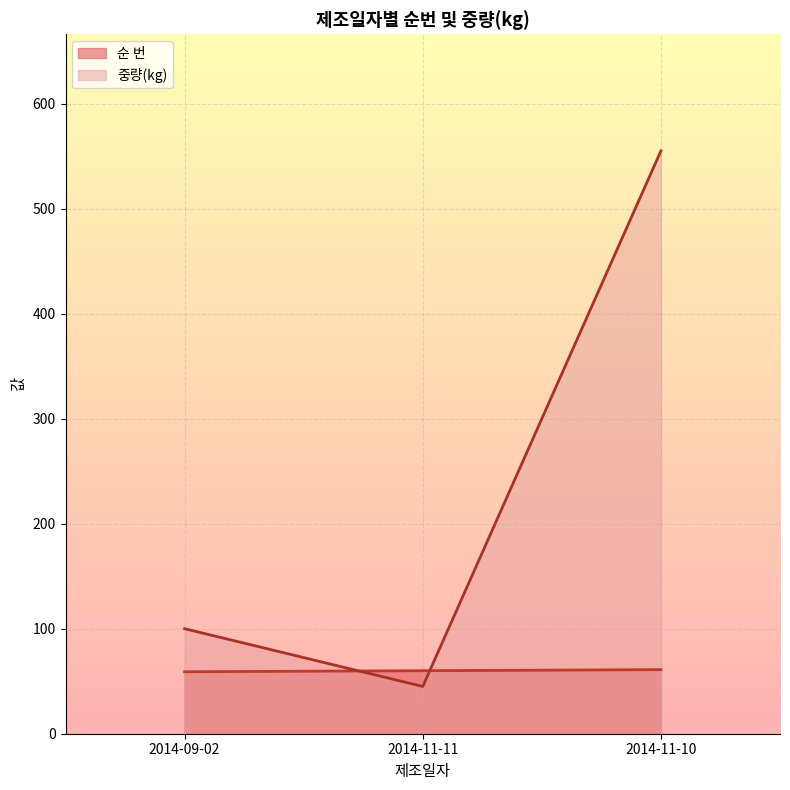

At which label is 순 번 closest to 60?

2014-11-11